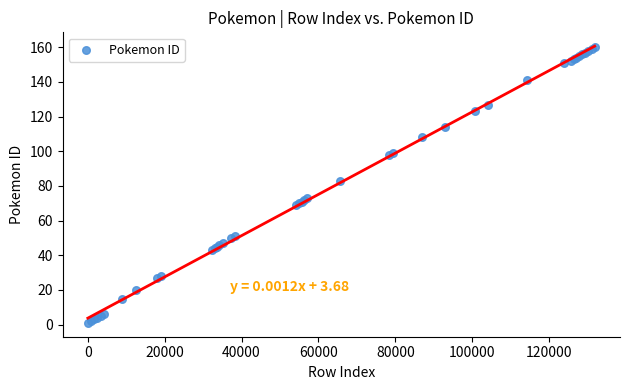

What Y value in the scatter plot is closest to 80?

83